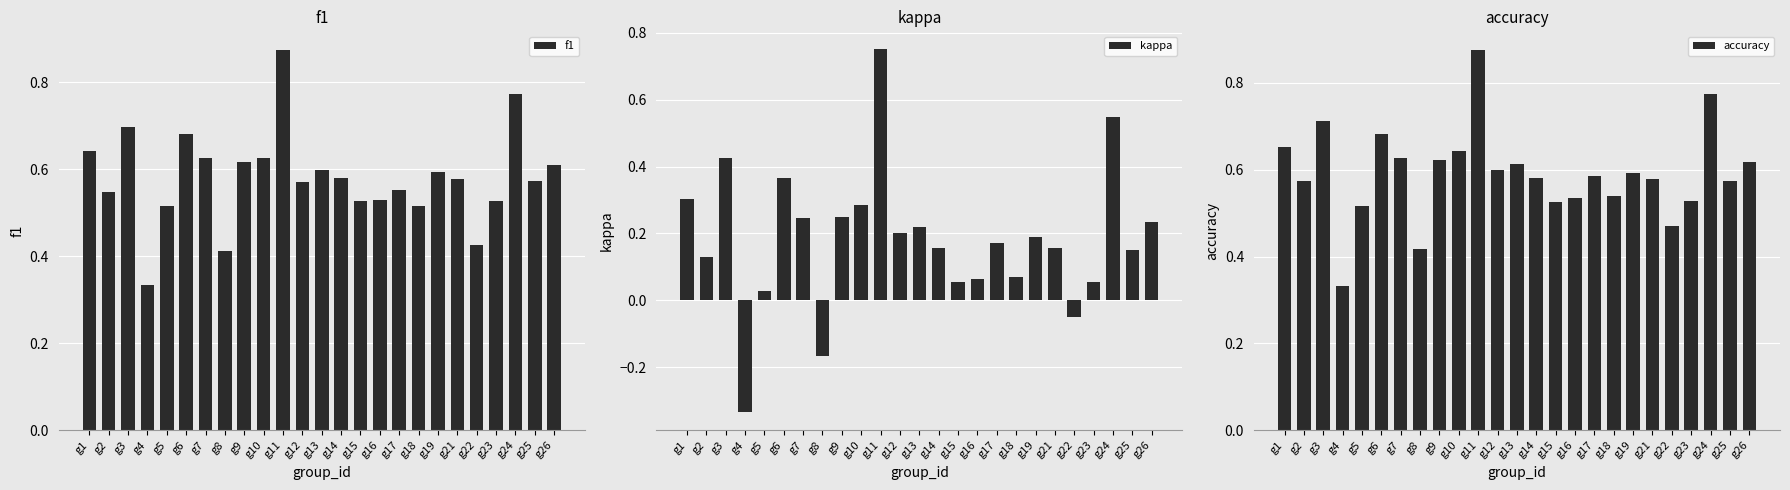

Read the accuracy value at g6.

0.7